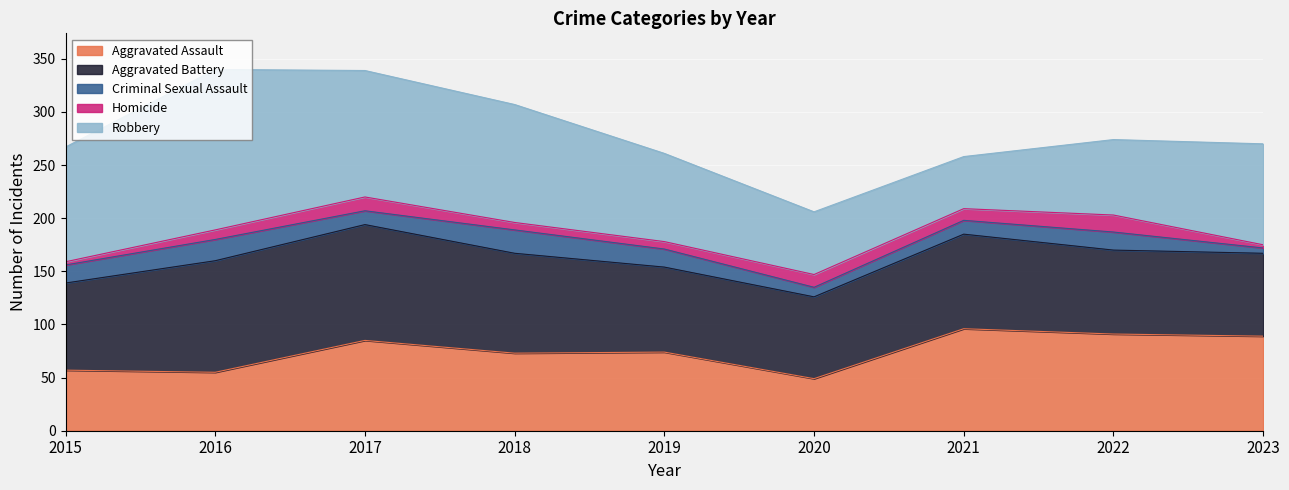

Which series has the largest total across all categories?

Robbery